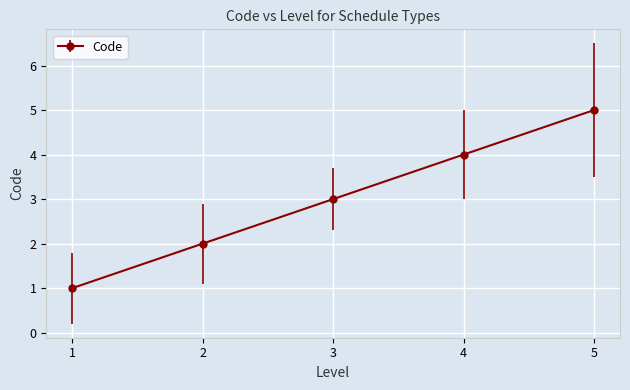

Which category has the lowest value across all series?

1